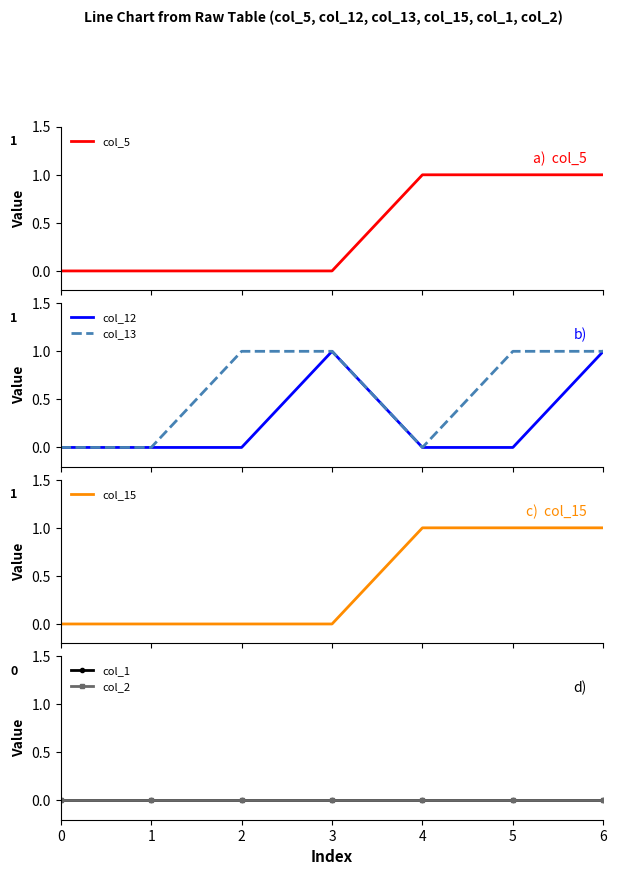

True or false: col_15 and col_5 cross at least once.

False